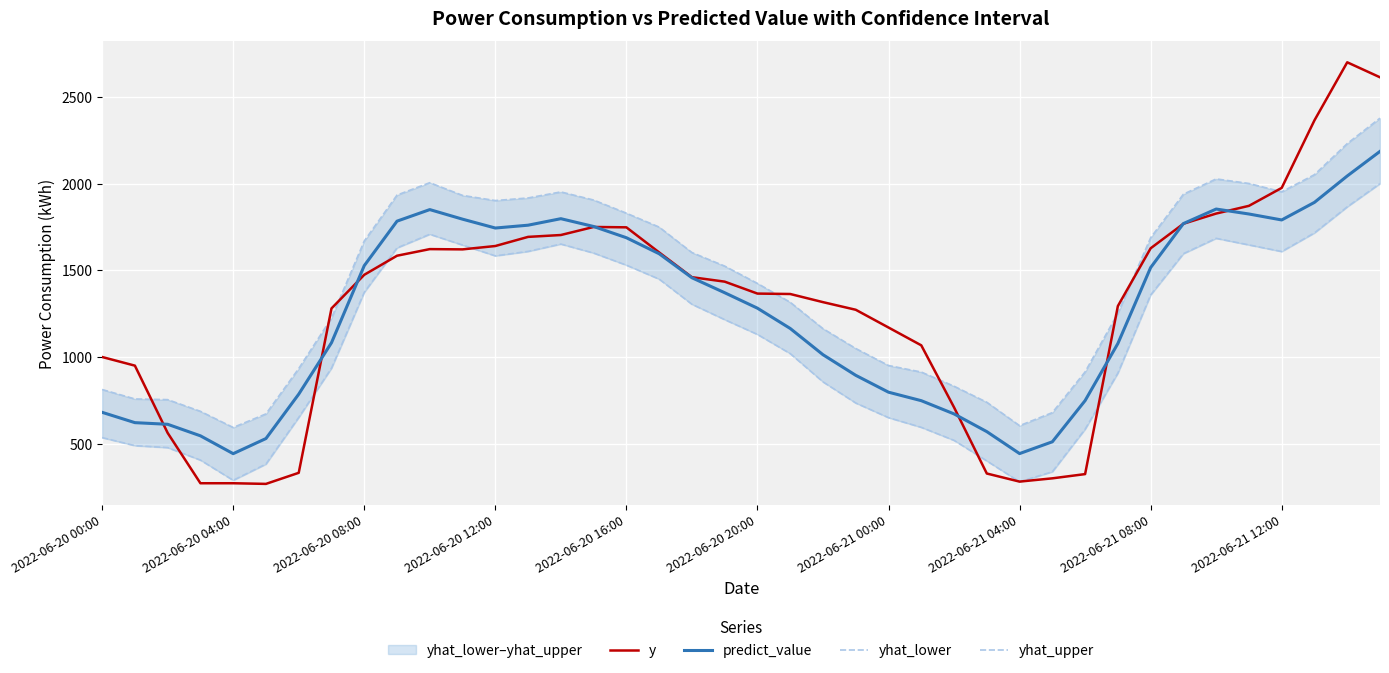

The yhat_upper series shows 2244.3 at 2022-06-21 08:00. True or false?

False